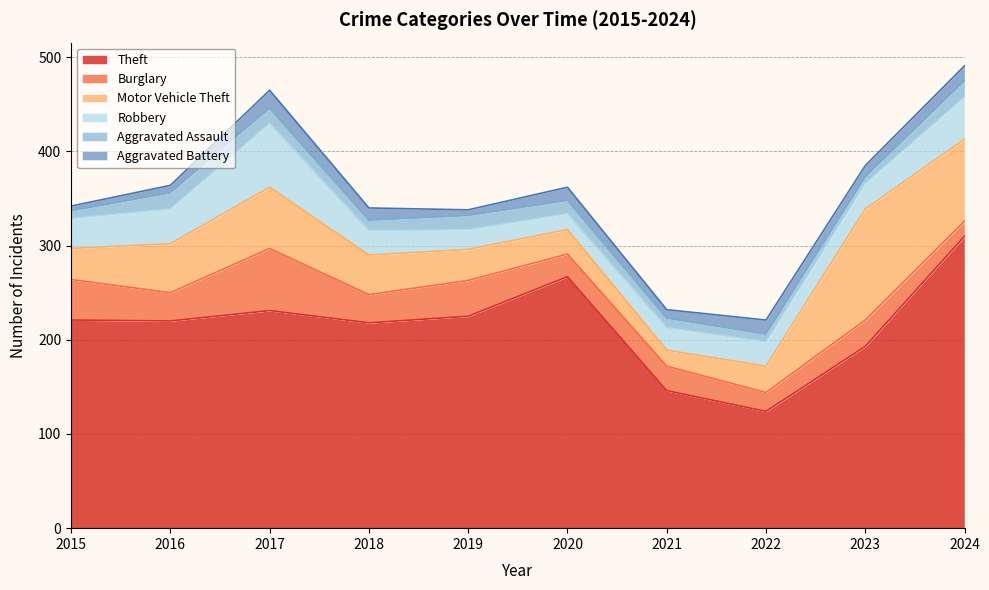

What is the sum of all Aggravated Assault values?

123